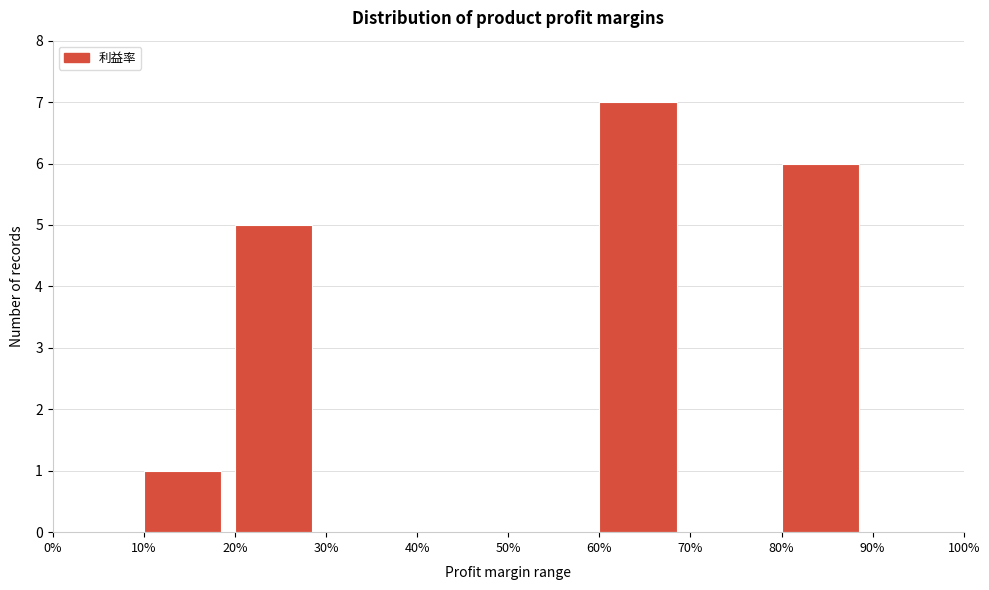

What is the sum of the values at 60% and 20%?

12